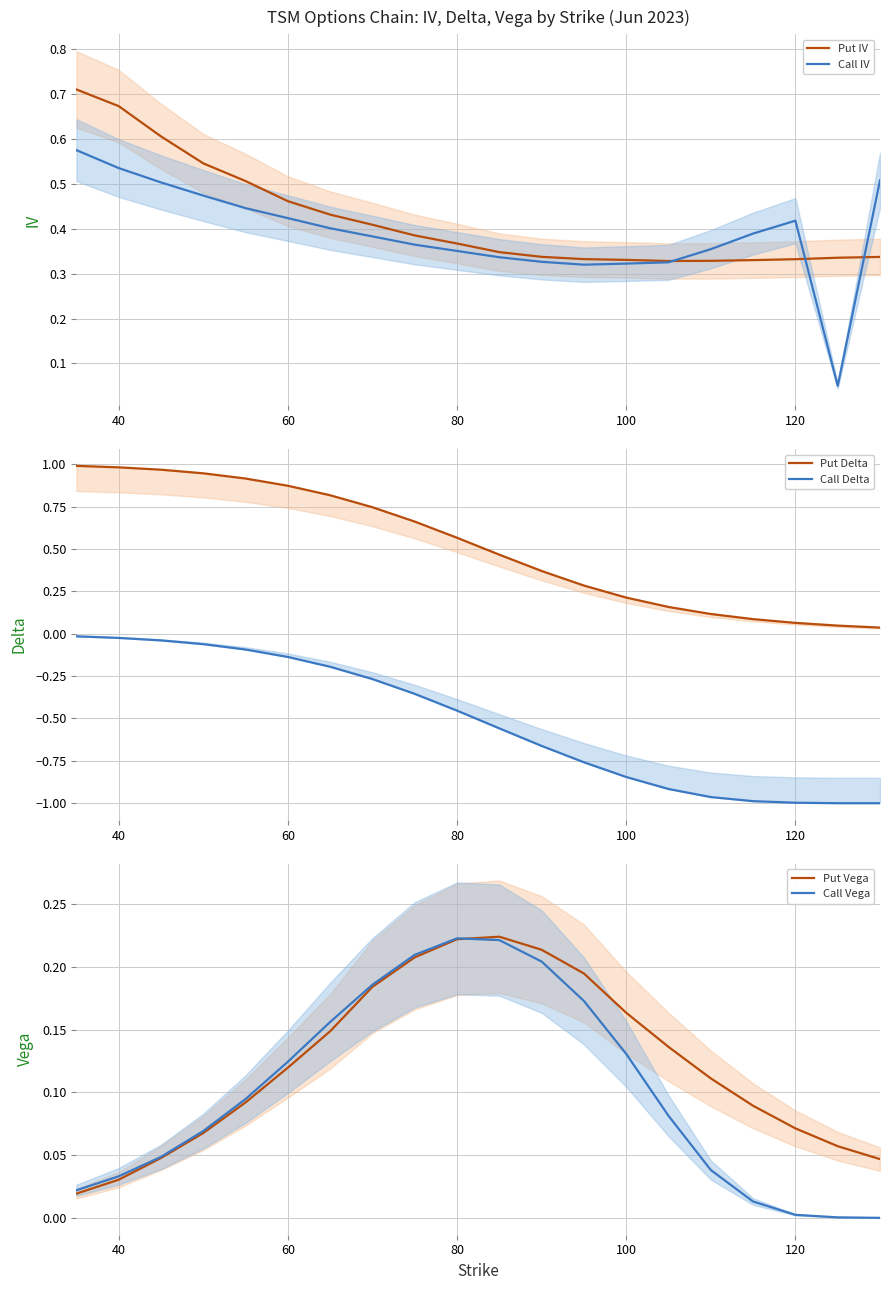

What are all the series names shown in the legend?

Put IV, Call IV, Put Delta, Call Delta, Put Vega, Call Vega